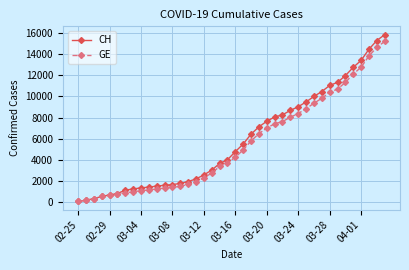

Which series has the largest range (max minus min)?

CH